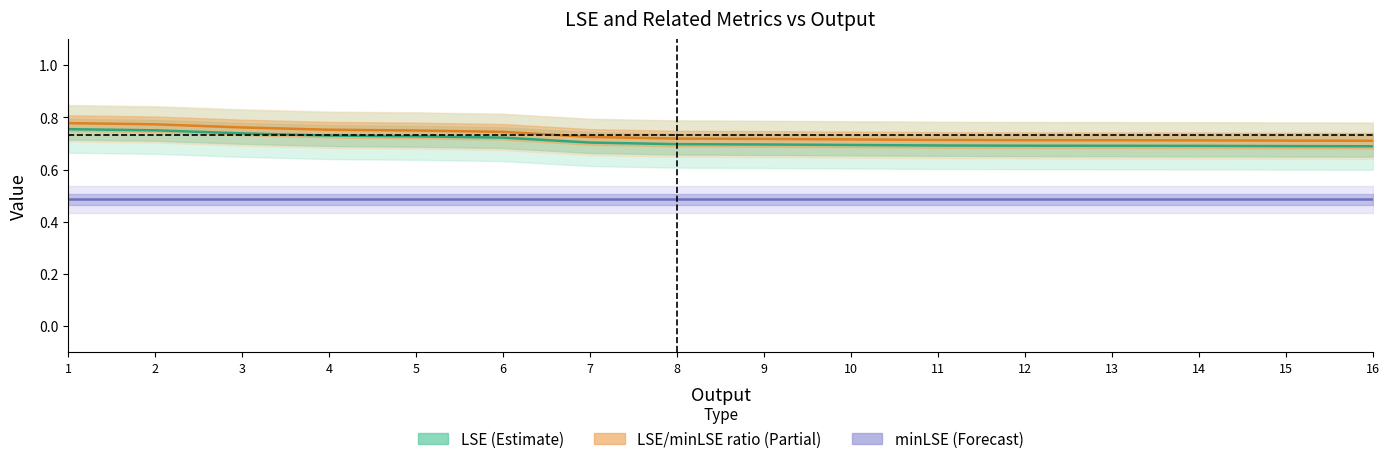

The value of minLSE (Forecast) at 16 is 0.5. True or false?

True